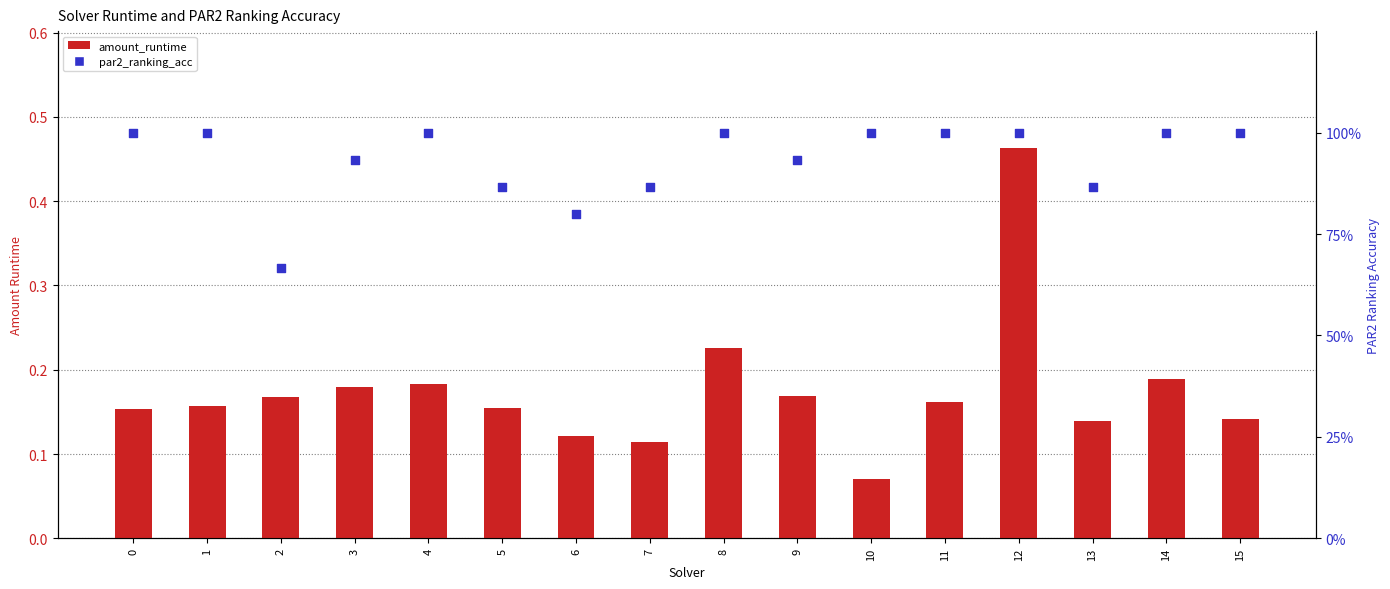

What are all the series names shown in the legend?

amount_runtime, par2_ranking_acc